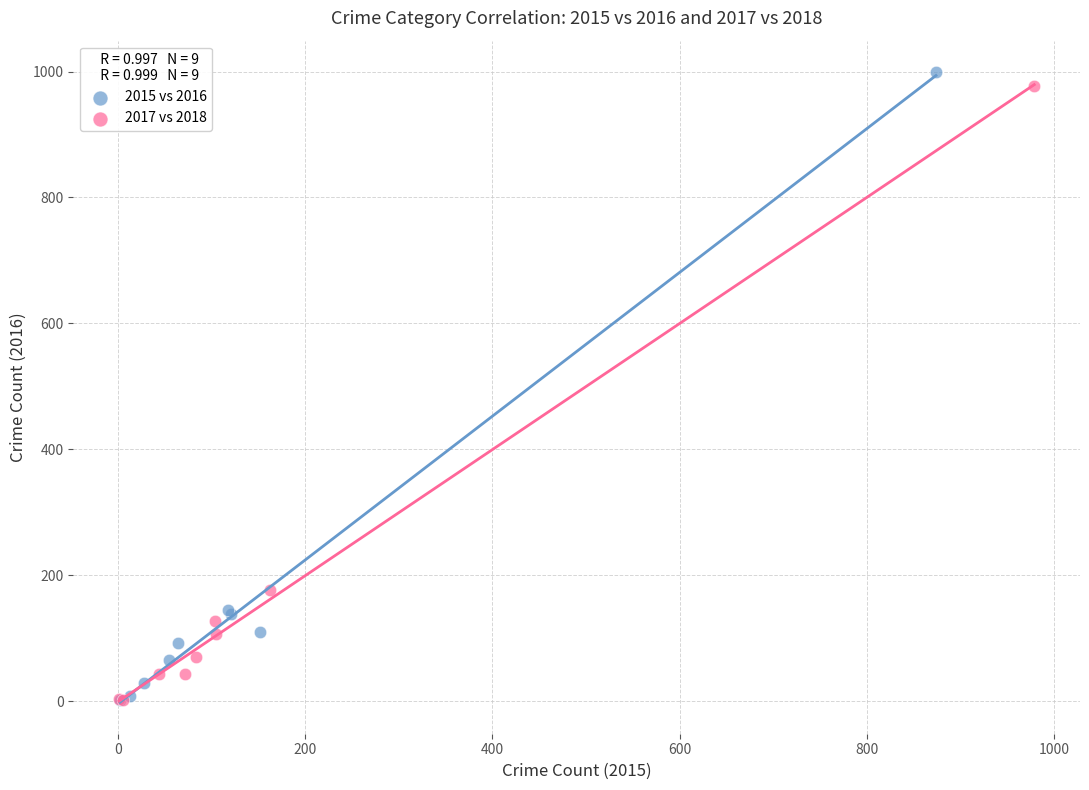

What are all the series names shown in the legend?

2015 vs 2016, 2017 vs 2018